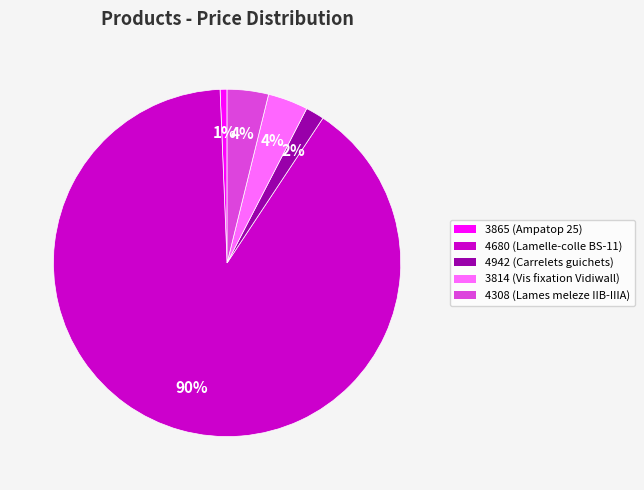

How many slices are in this pie chart?

5